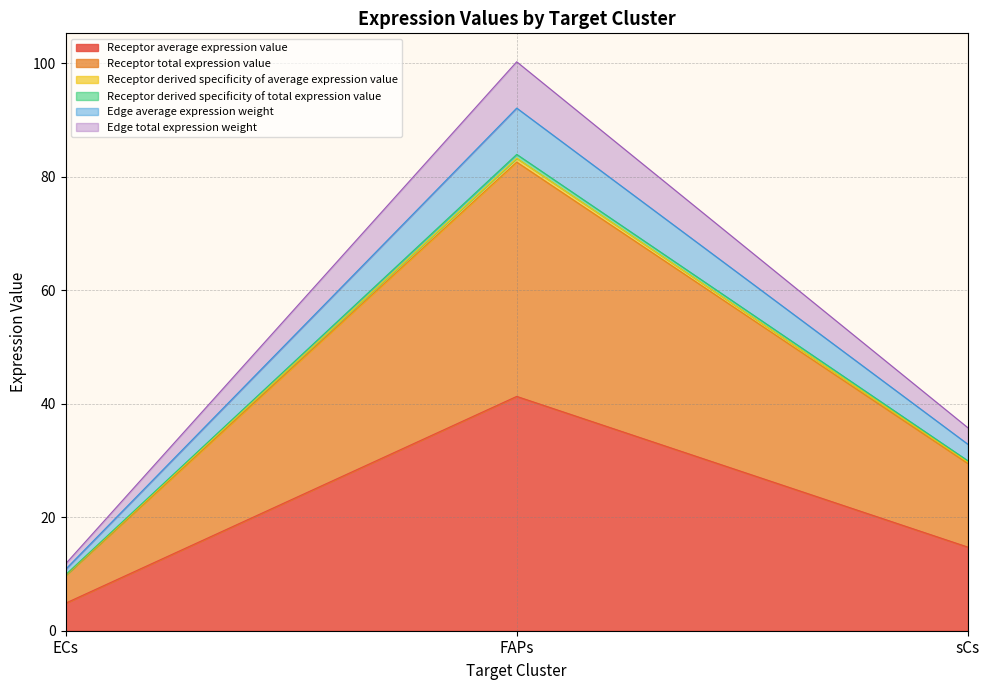

What is the label of the 1st point from the left?

ECs